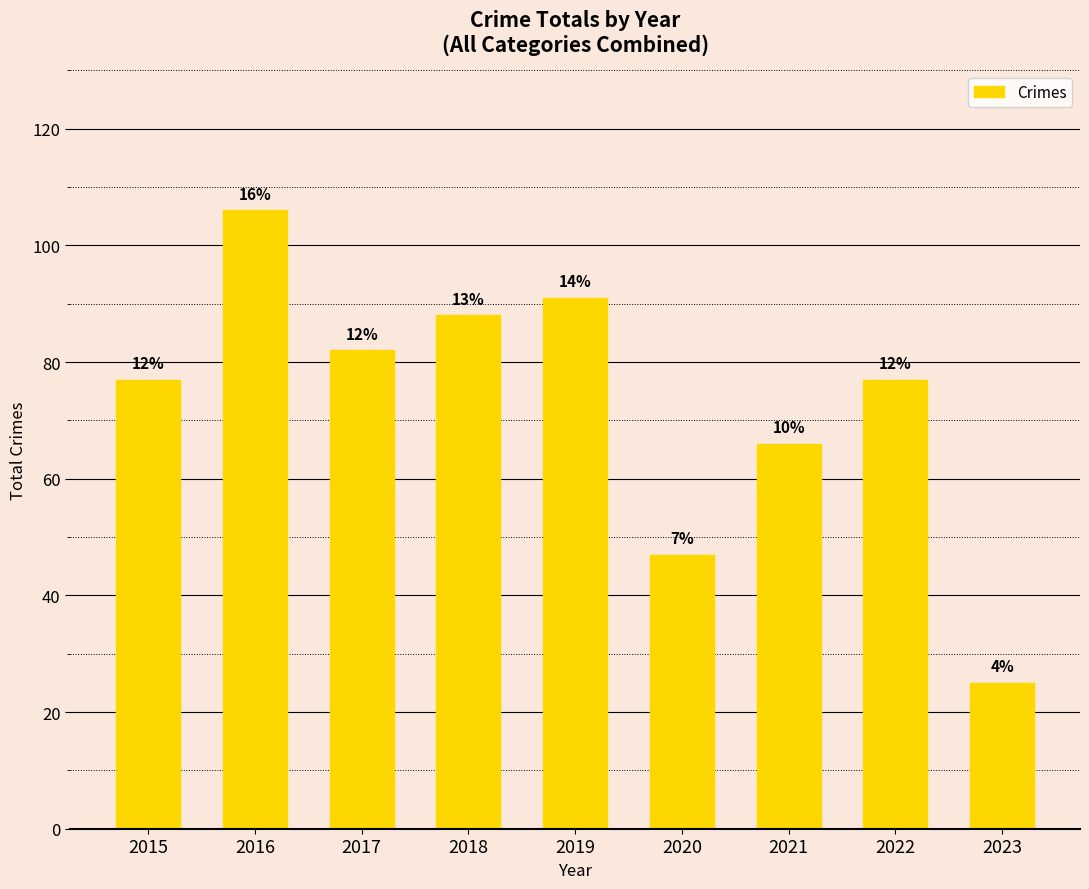

How many bars are there in total?

9